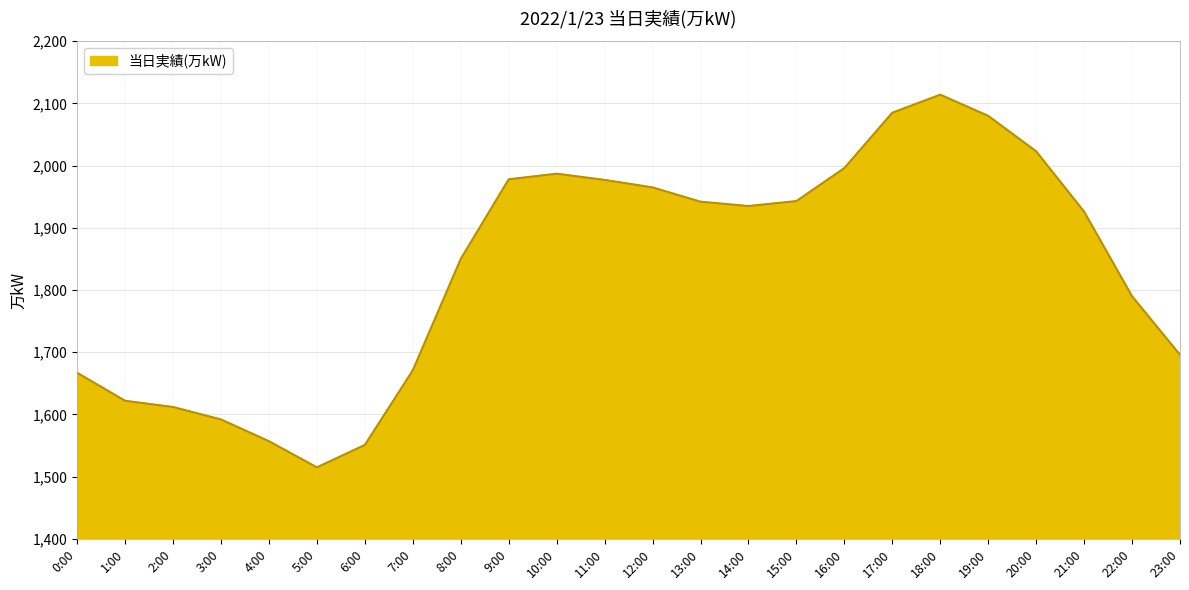

What position from the left is 23:00?

24